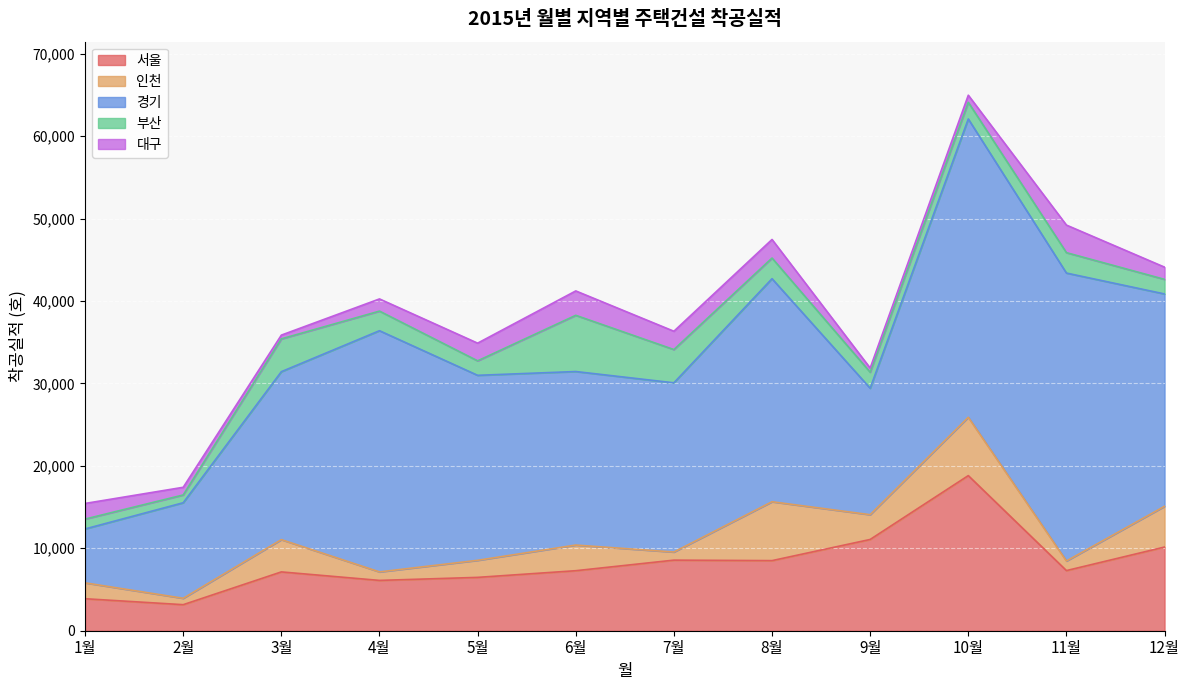

What are all the series names shown in the legend?

서울, 인천, 경기, 부산, 대구